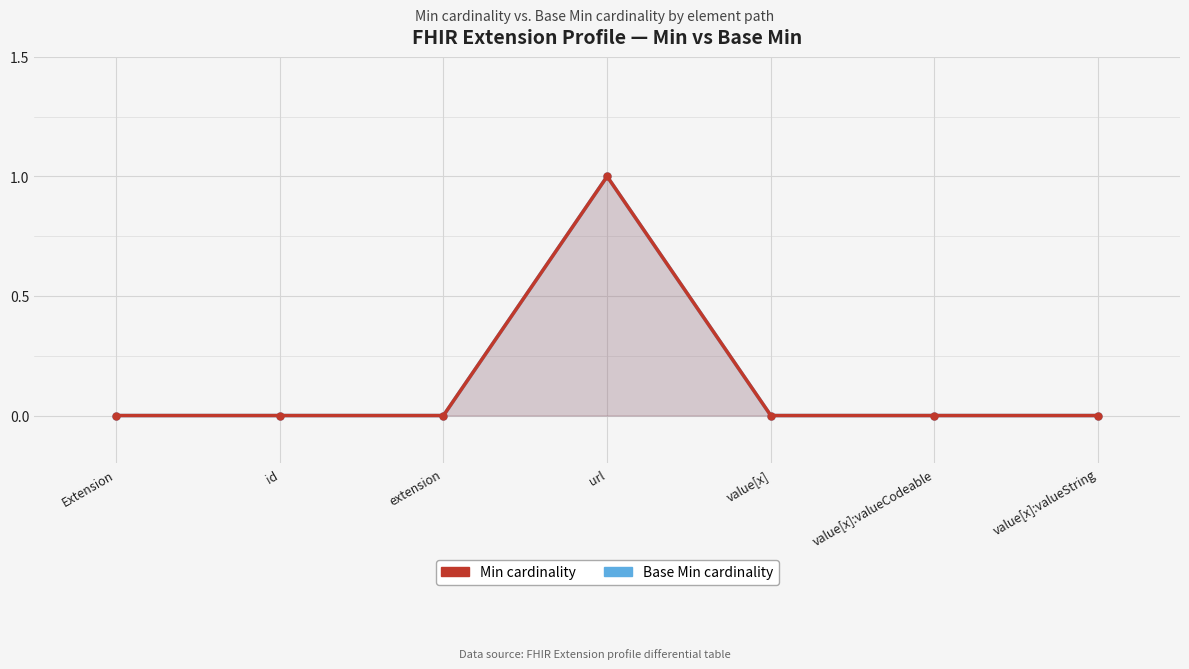

What is the value of the Min point at the 4th from the left?

1